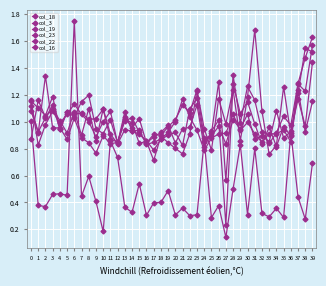

Which category has the highest value across all series?

6